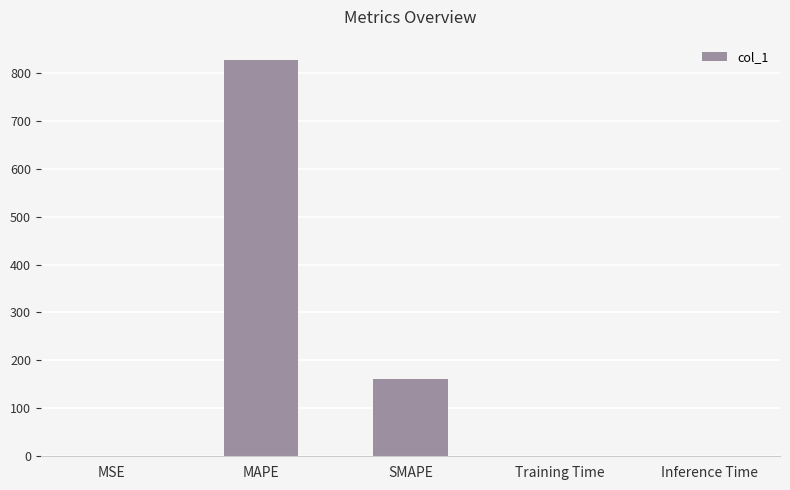

What is the average value?

197.8